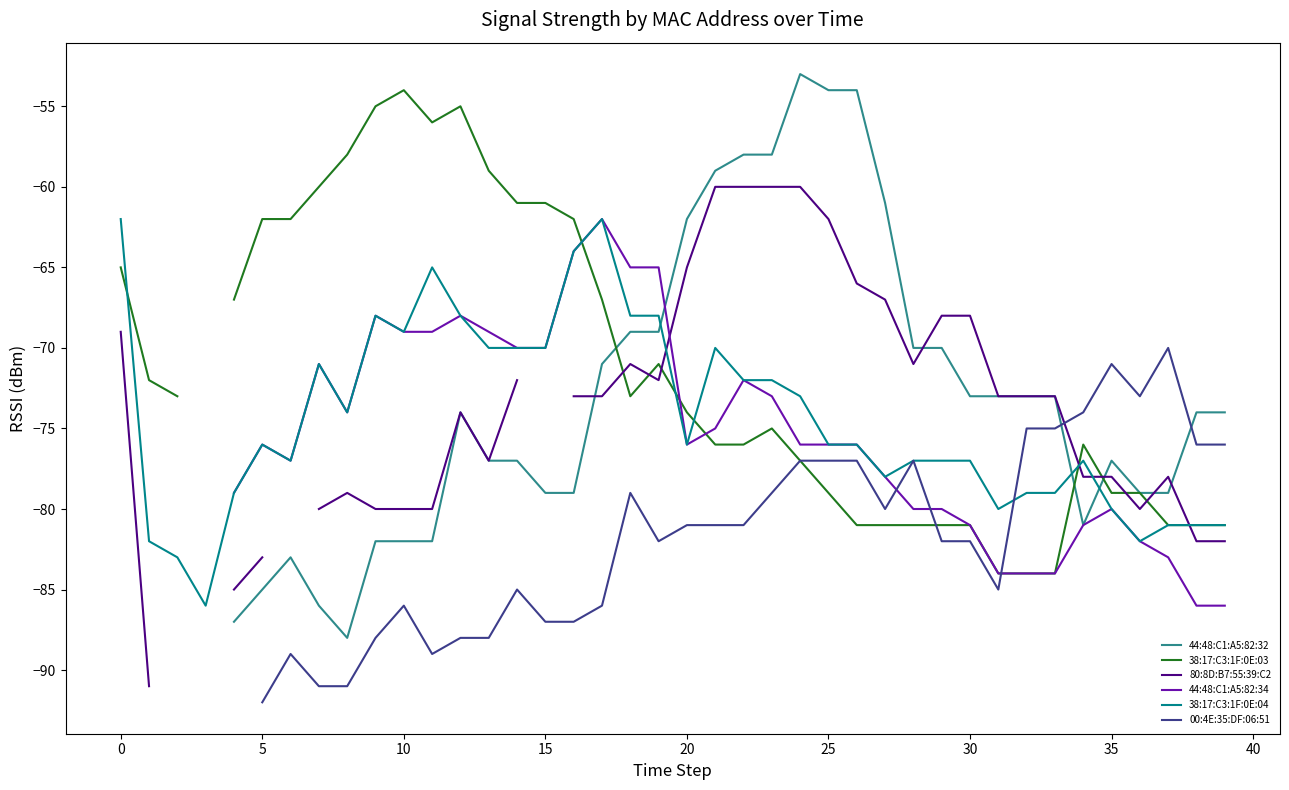

What value does the 44:48:C1:A5:82:32 series have at 14?

-77.0